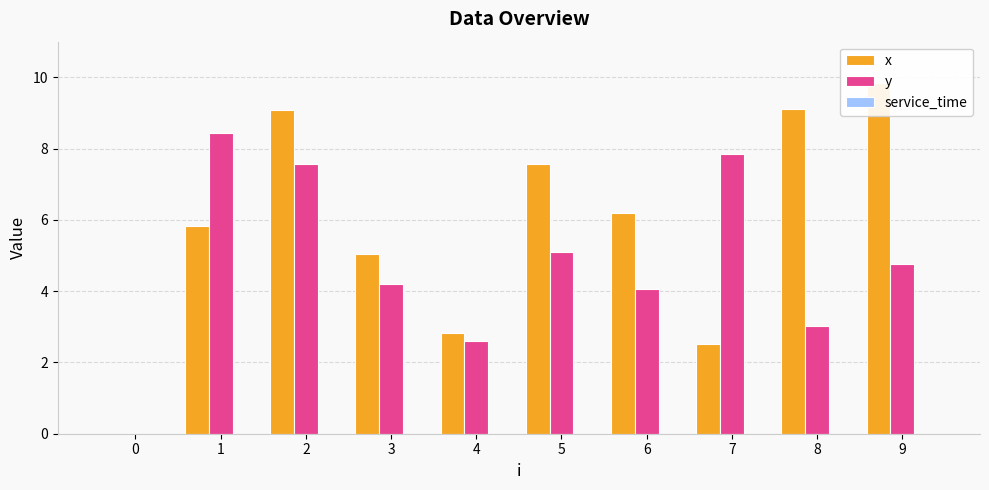

Does the chart contain stacked bars?

No